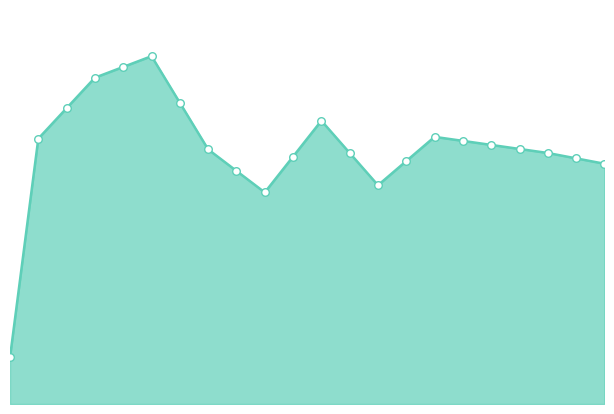

Between 15 and 8, which is larger?

15